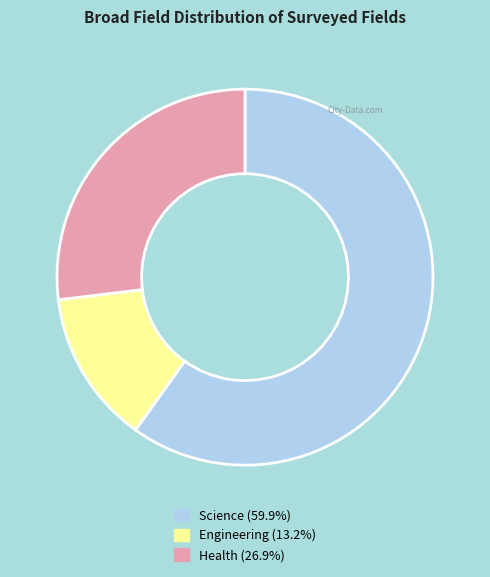

Rank the categories by value from lowest to highest.

Engineering, Health, Science